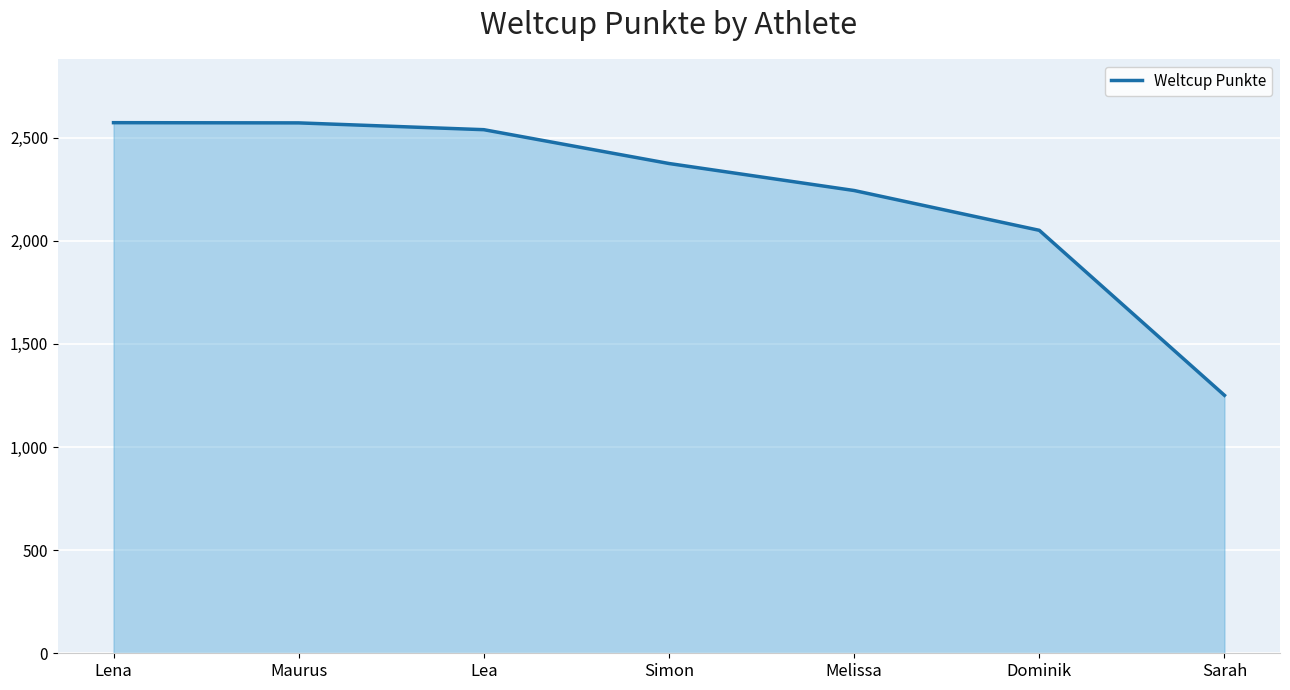

What is the average value?

2229